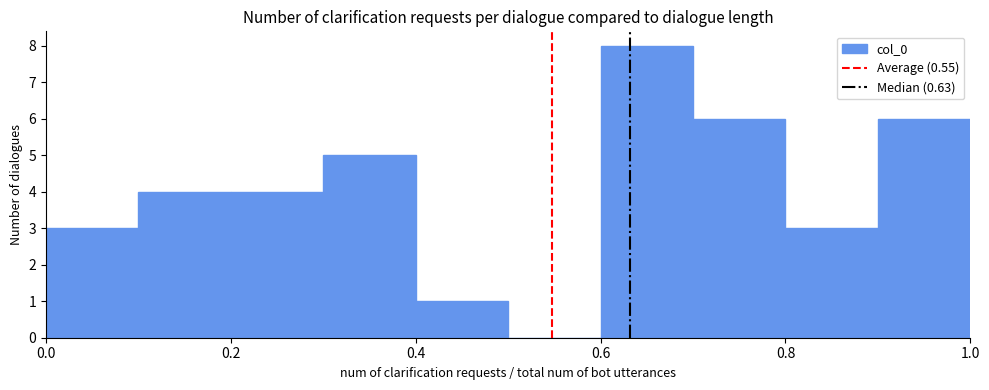

Which range on the x-axis has the tallest bar?

0.6 to 0.7